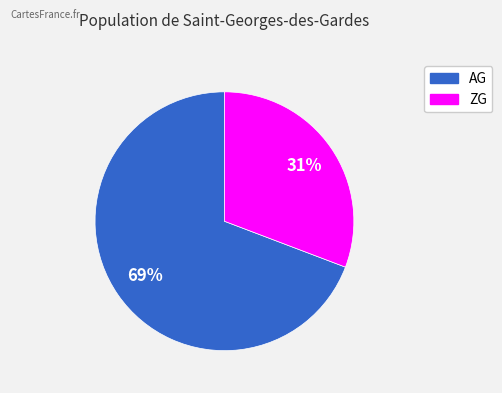

Combined, do ZG and AG account for over 50%?

Yes